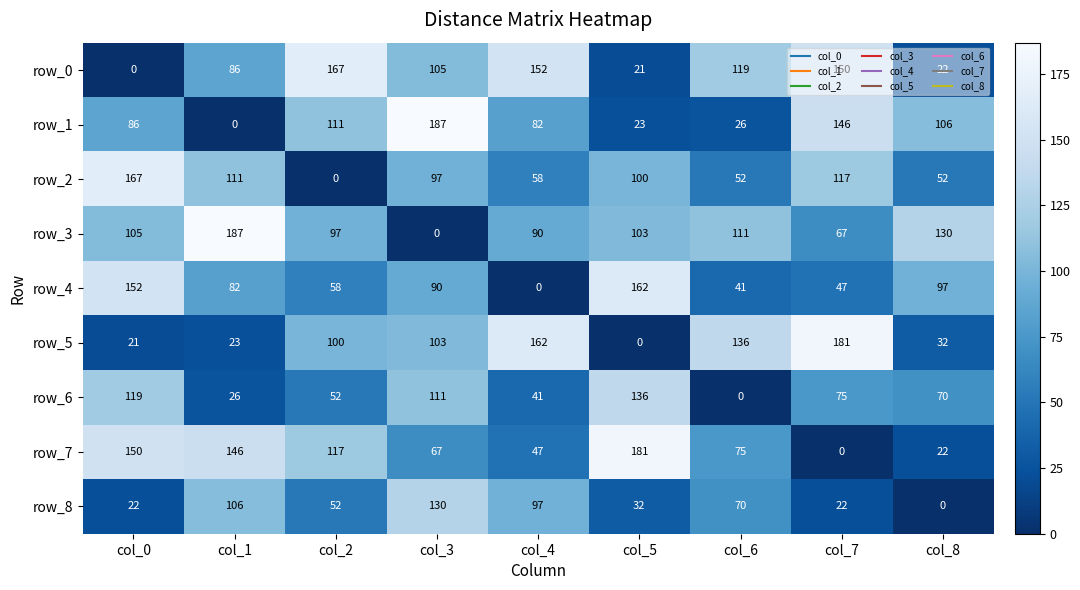

Is it true that row_8 equals 0 at col_8?

True